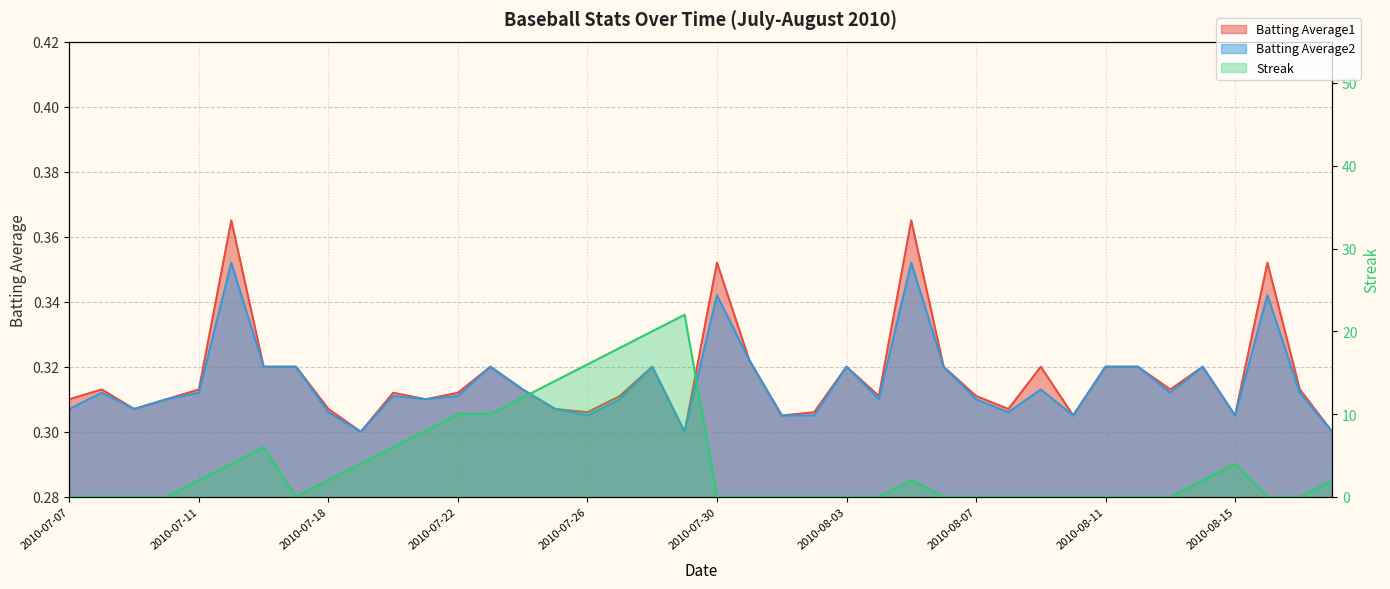

Which series ends up on top after the final intersection of Streak and Batting Average2?

Streak